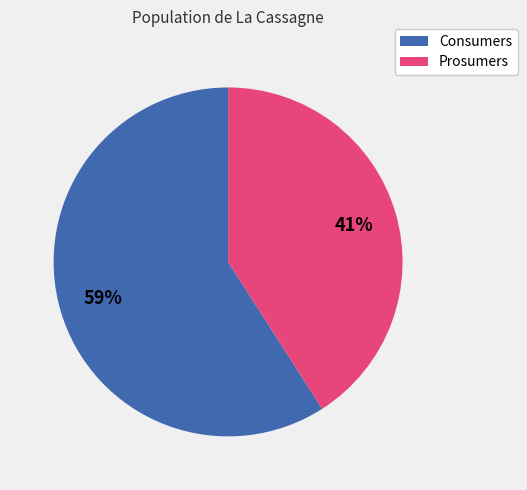

What is the largest slice in the pie chart?

Consumers